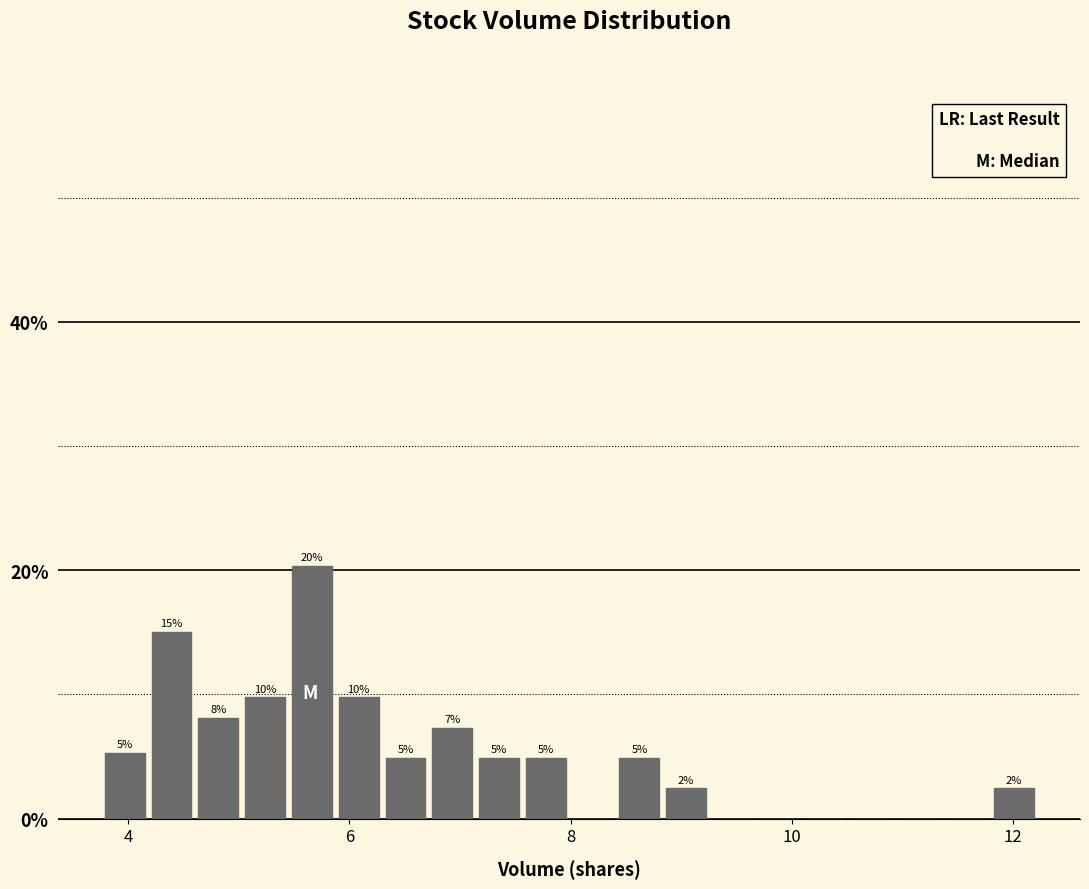

Read against the x-axis, roughly where is the centre of the tallest bar?

5.6